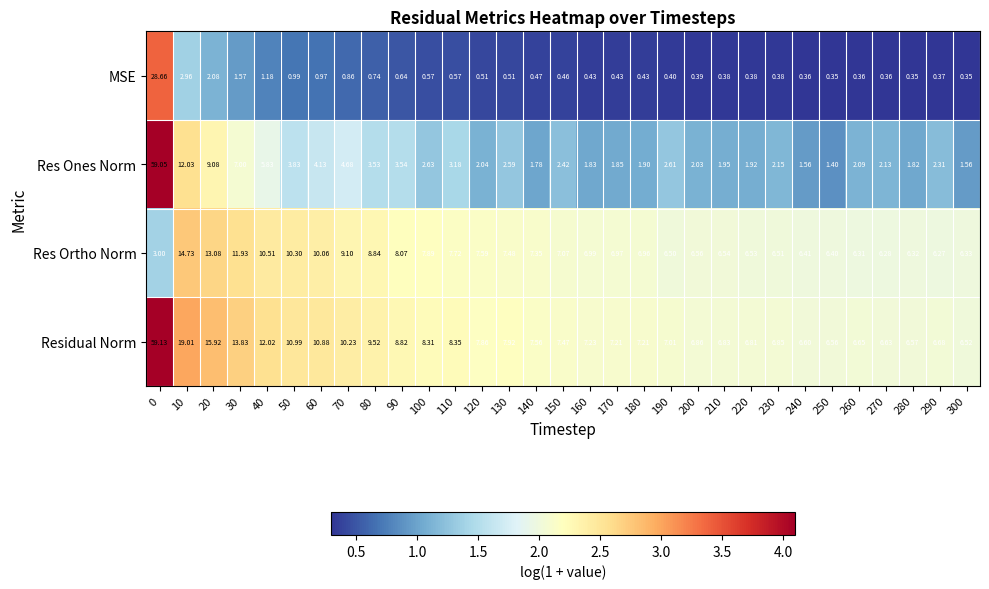

Which series has the largest total across all categories?

Residual Norm